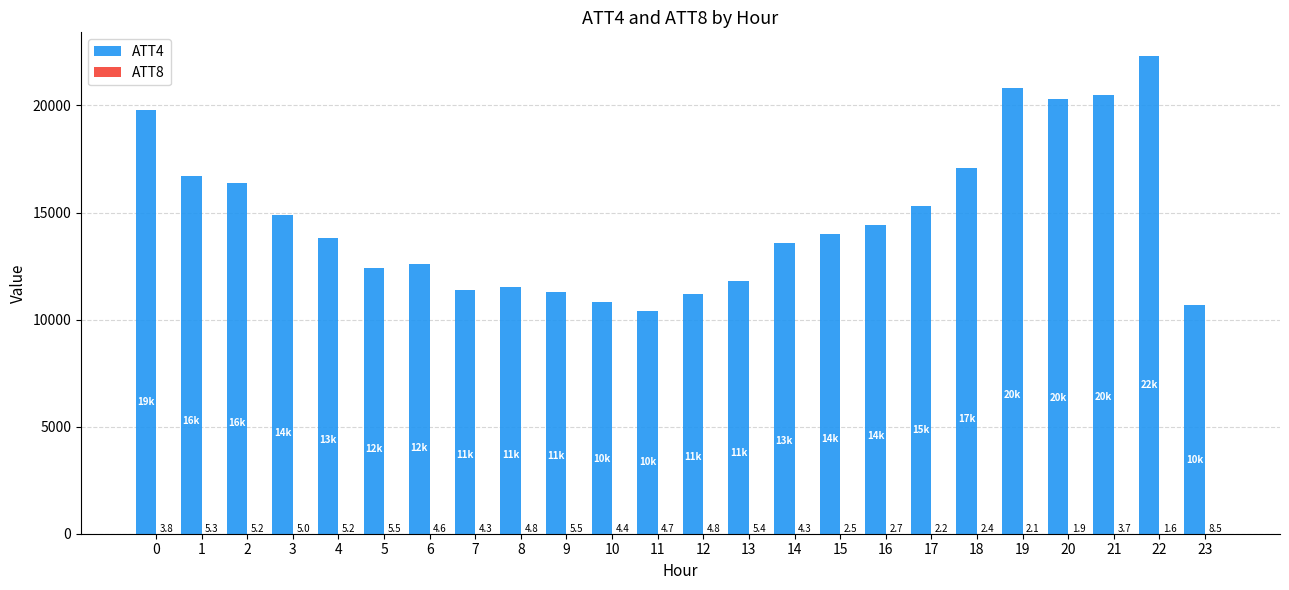

The ATT4 series shows 18144.1 at 7. True or false?

False